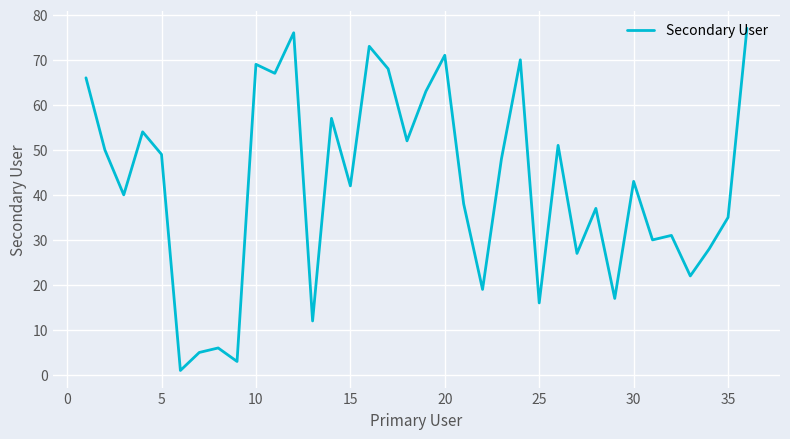

How many values are below 43?

18